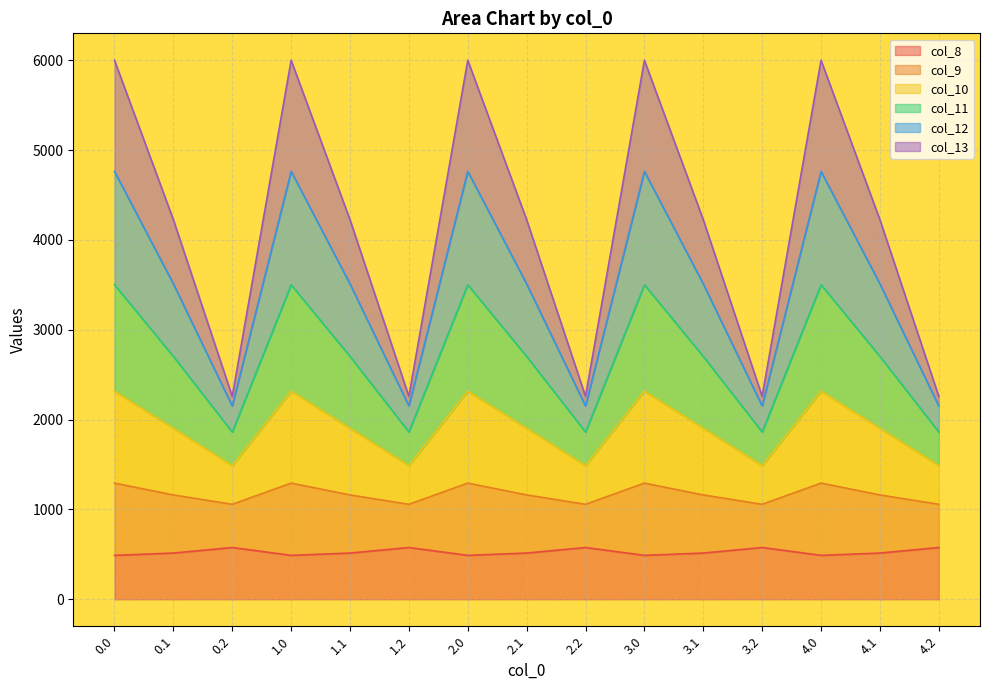

What is the minimum value for col_8?

489.3